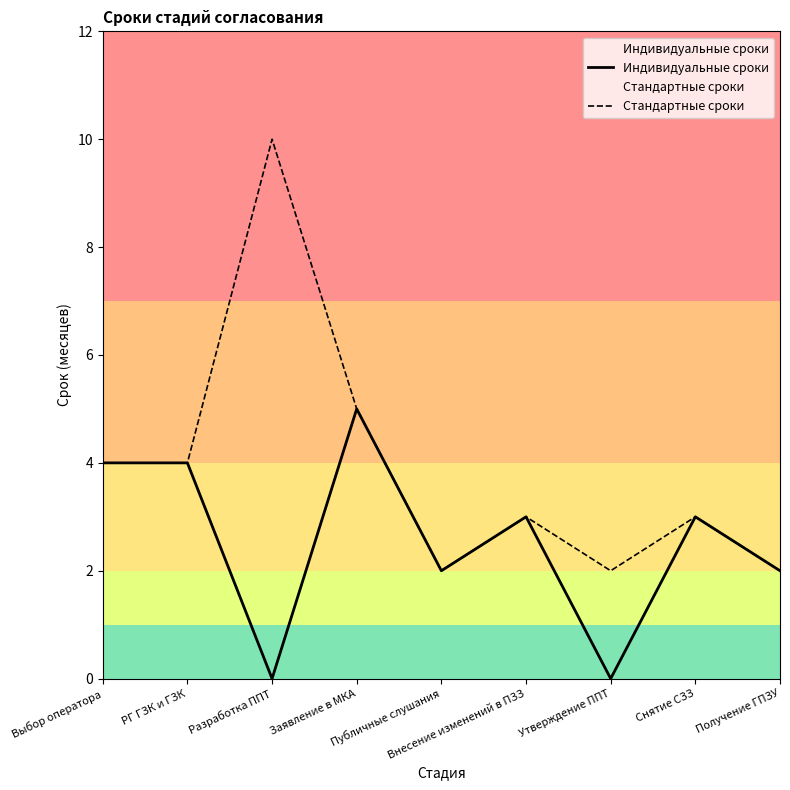

The value of Стандартные сроки at Разработка ППТ is 18. True or false?

False